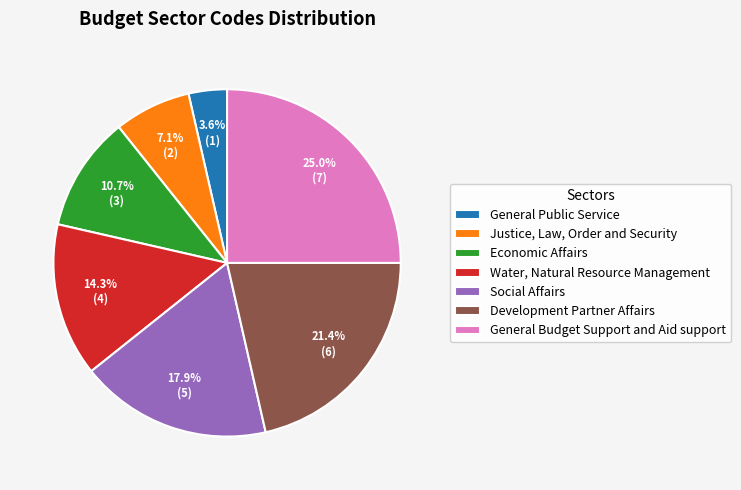

Is there any slice that represents more than half of the pie?

No